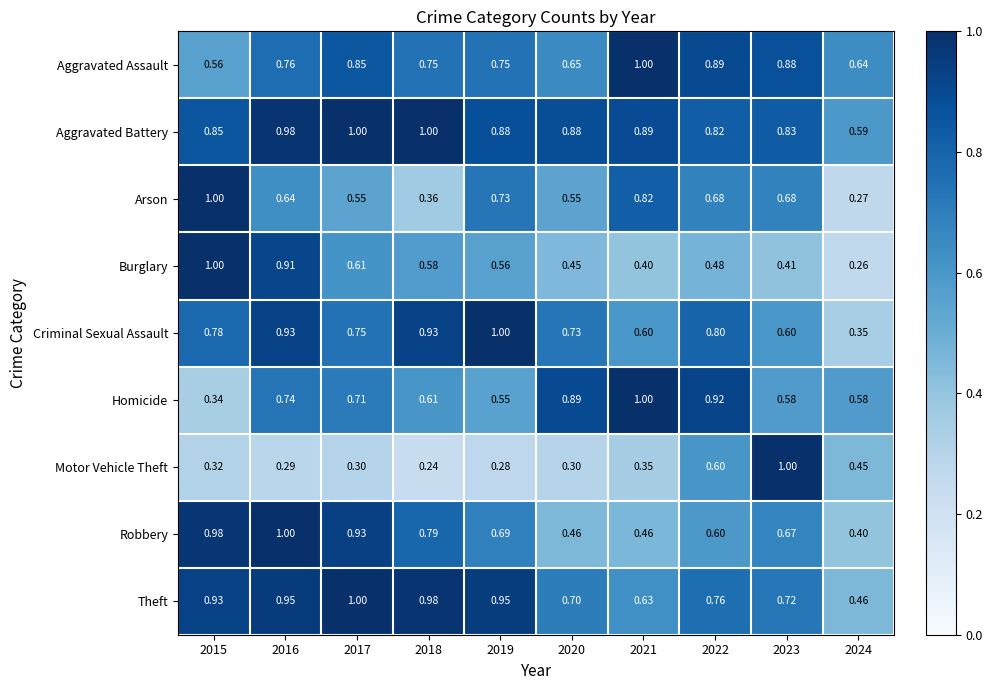

At 2016, list the series in order from smallest to largest.

Motor Vehicle Theft, Arson, Homicide, Aggravated Assault, Burglary, Criminal Sexual Assault, Theft, Aggravated Battery, Robbery